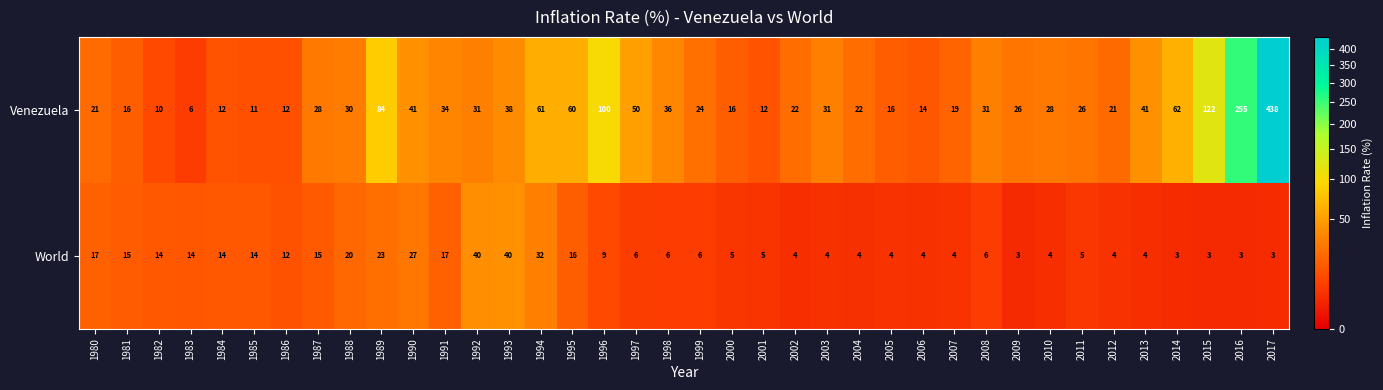

Is it true that World equals 6 at 1998?

True